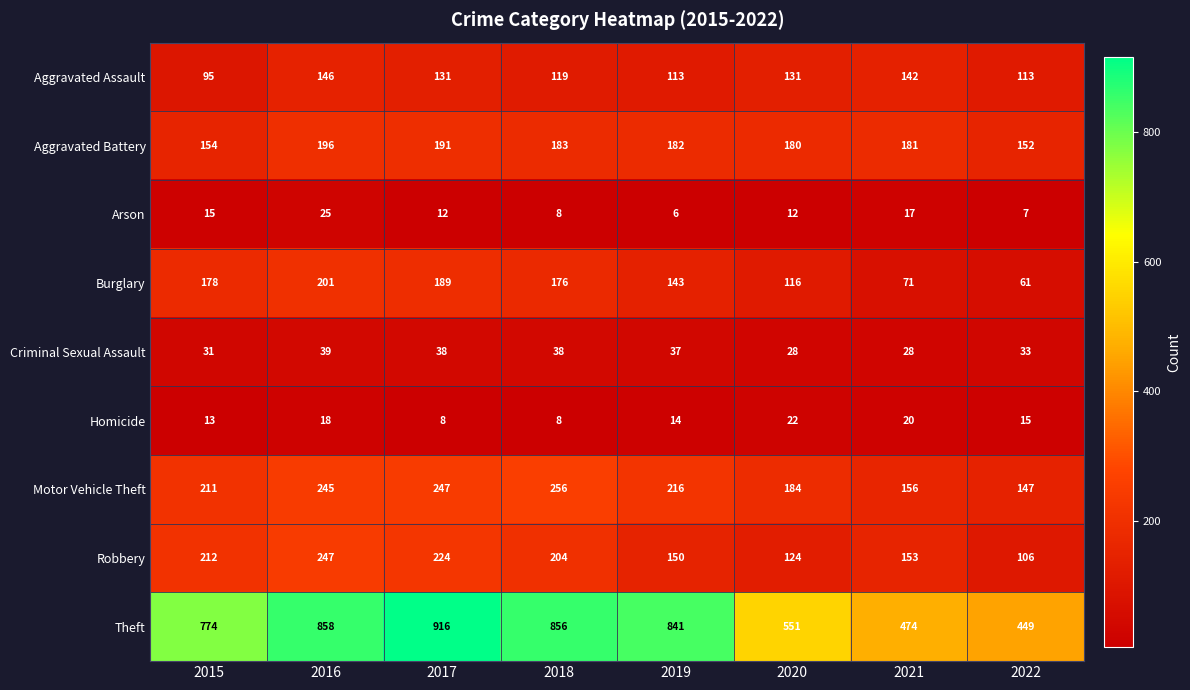

Count the number of data series in this chart.

9